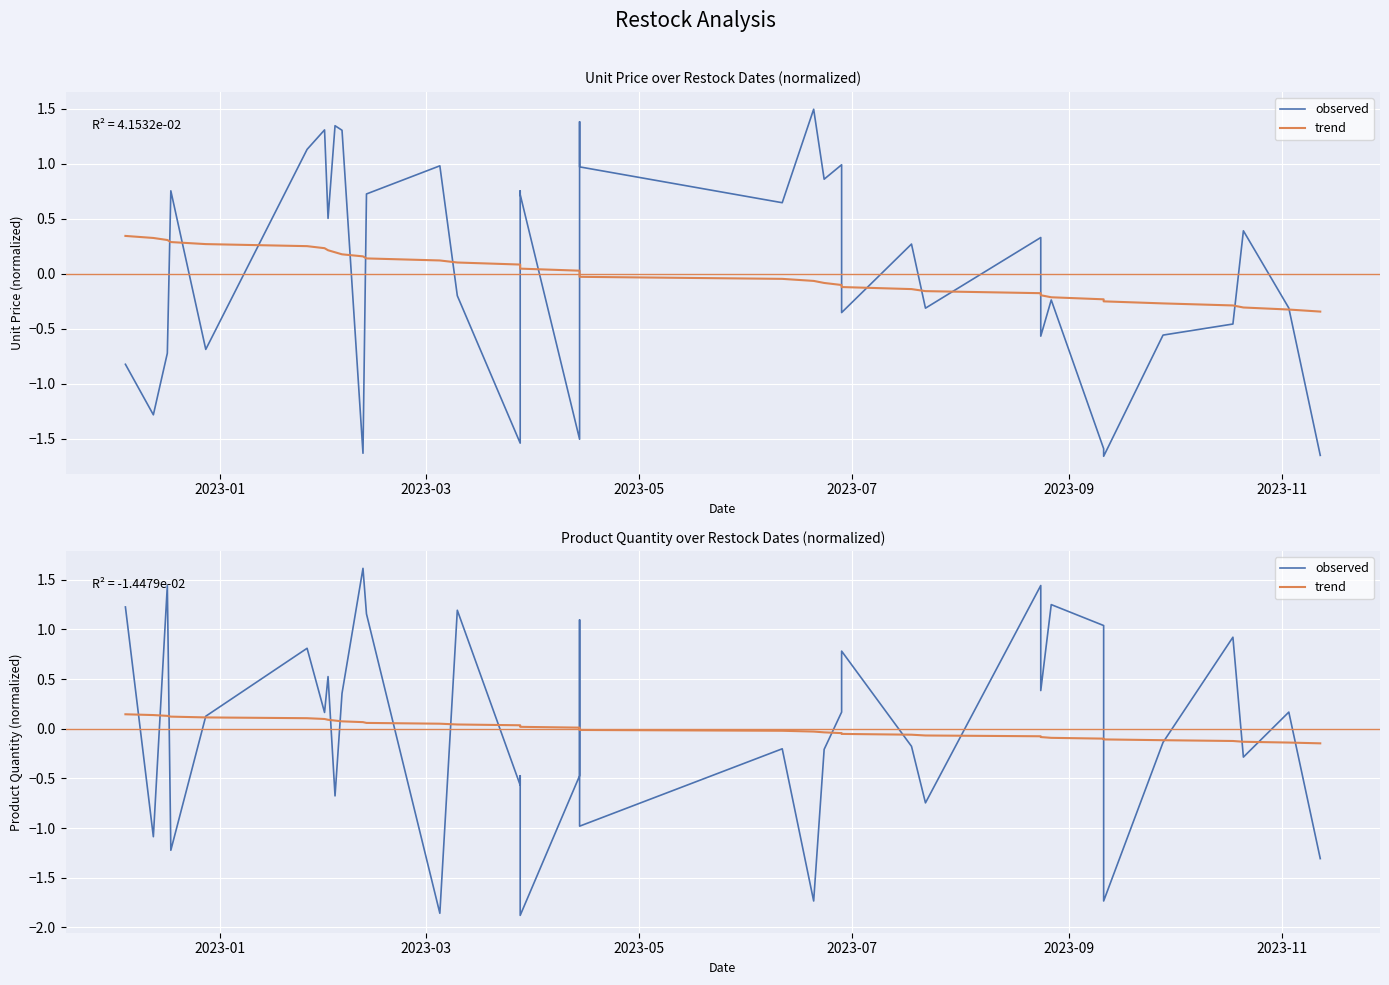

At how many categories does at least one series exceed 1?

9